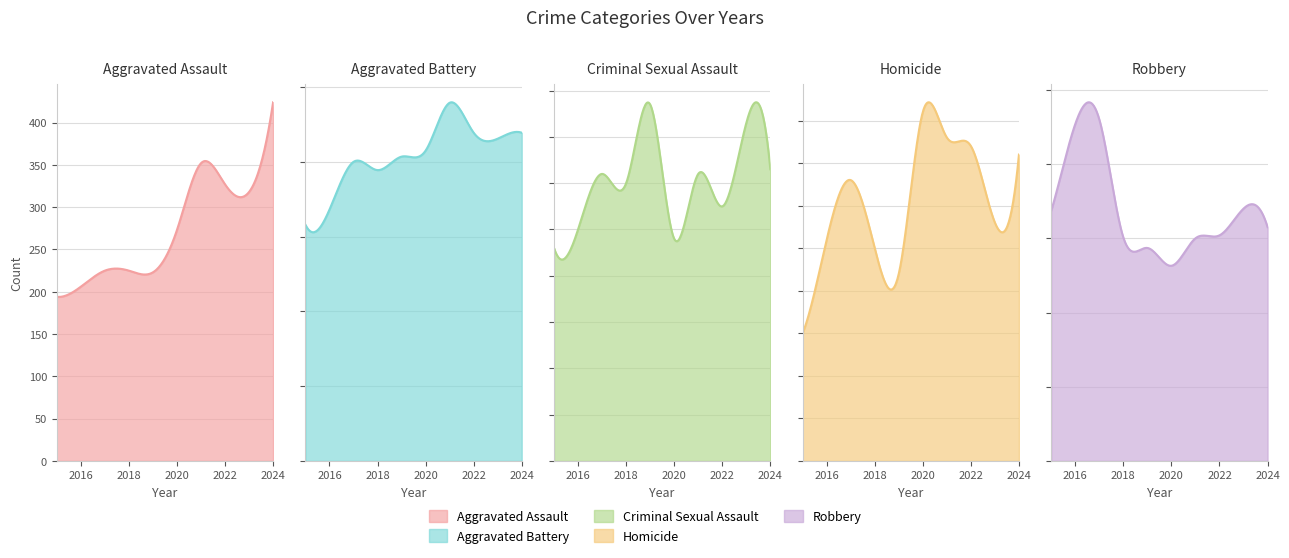

True or false: Criminal Sexual Assault and Aggravated Assault cross at least once.

False